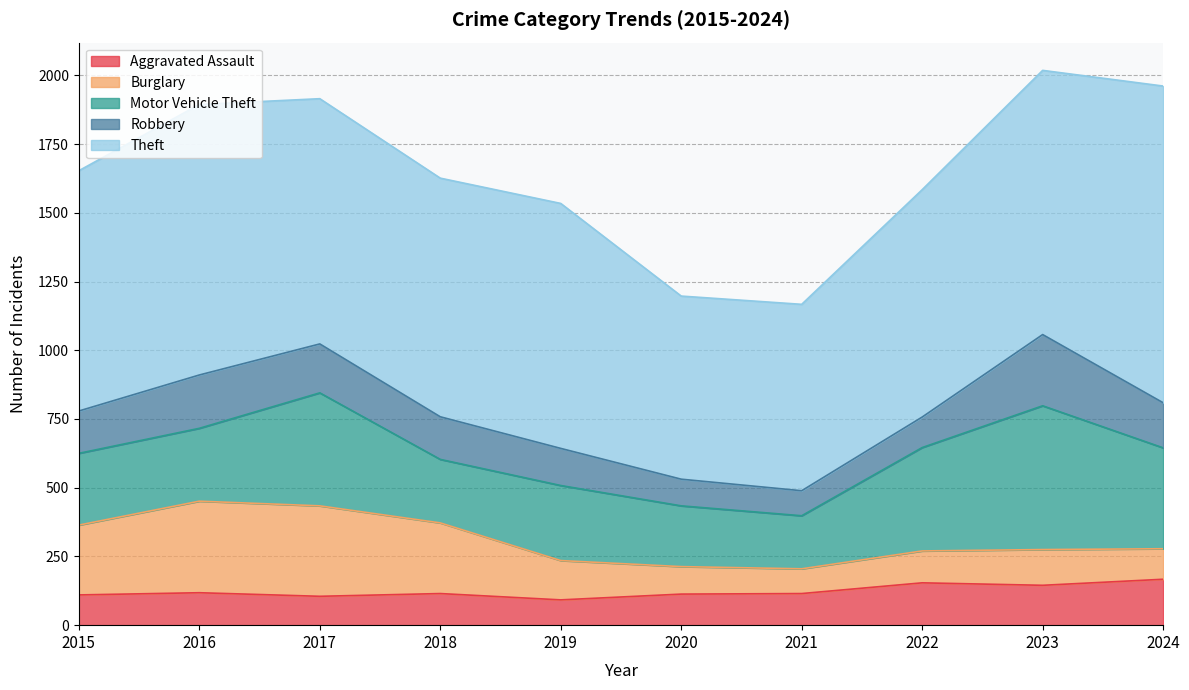

Which series has the largest range (max minus min)?

Theft